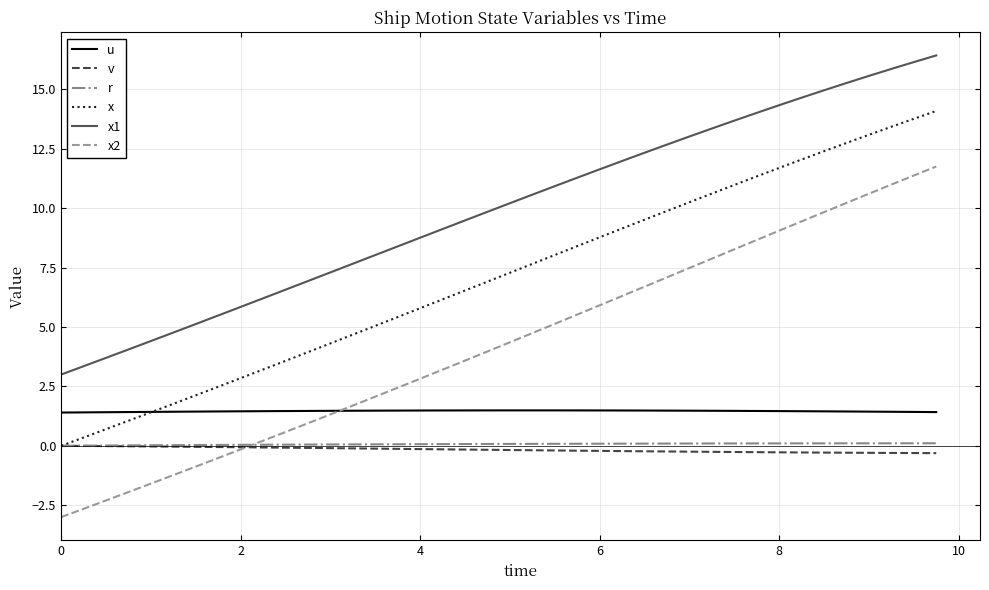

What is the highest value of the x2 series?

11.8